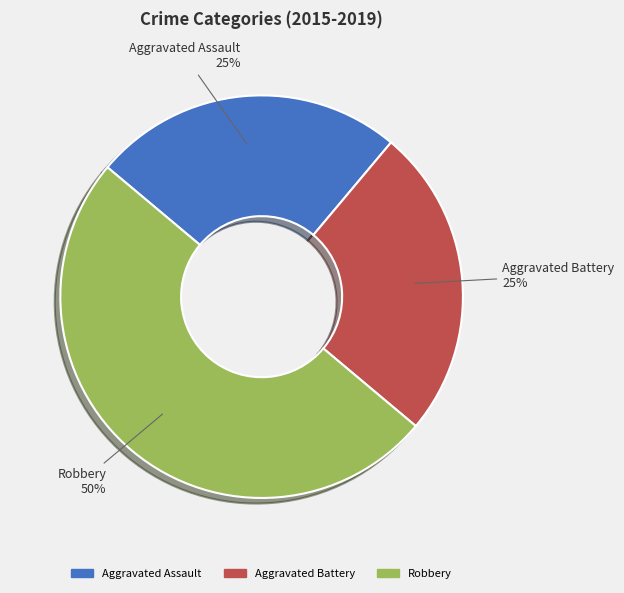

Does Aggravated Assault account for over 50% of the chart?

No